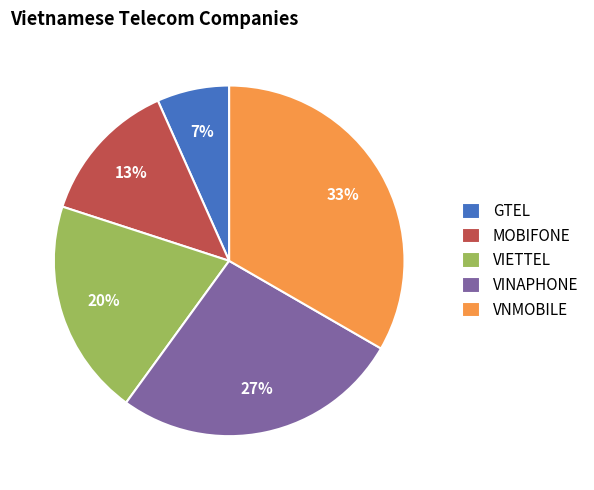

Which slice is the largest?

VNMOBILE